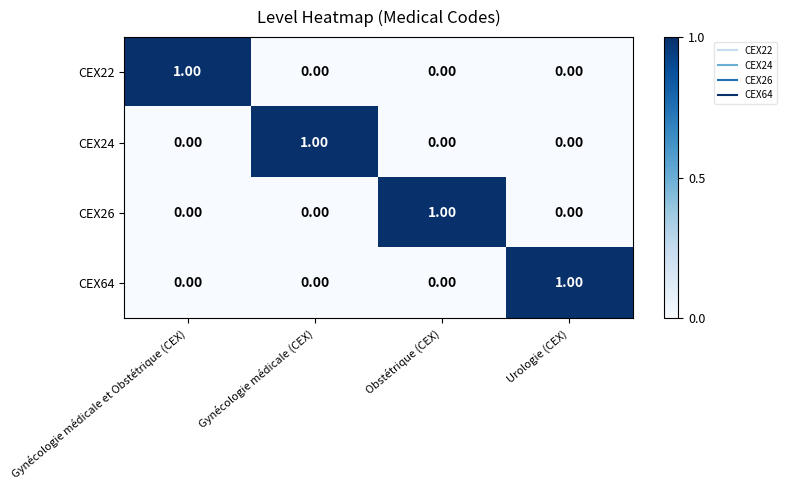

Which category has the highest value in the CEX26 series?

Obstétrique (CEX)